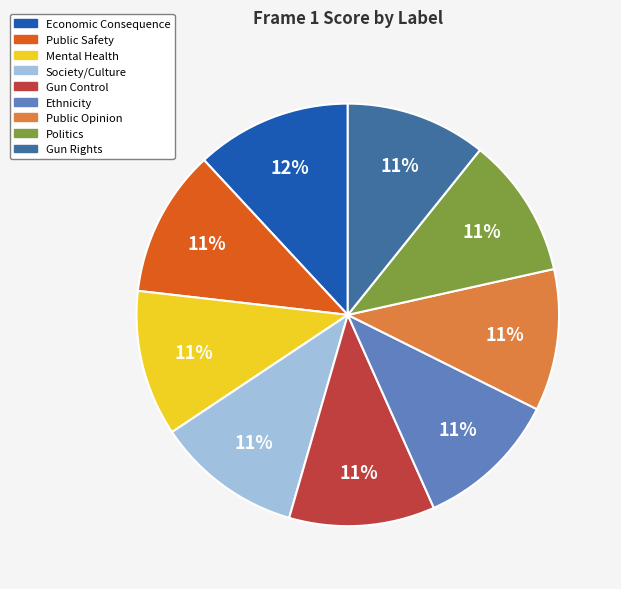

To the nearest percent, what is the difference between the largest and smallest slice percentages?

1%